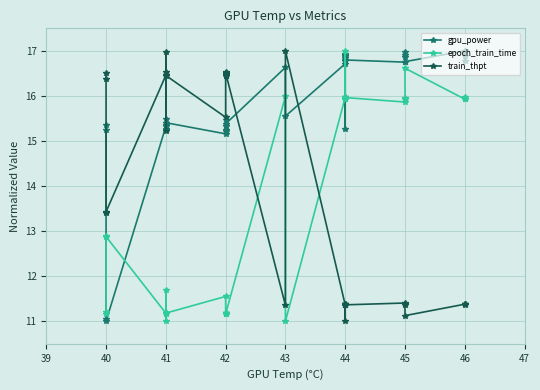

In gpu_power, how many points are higher than both neighbors (excluding endpoints)?

14